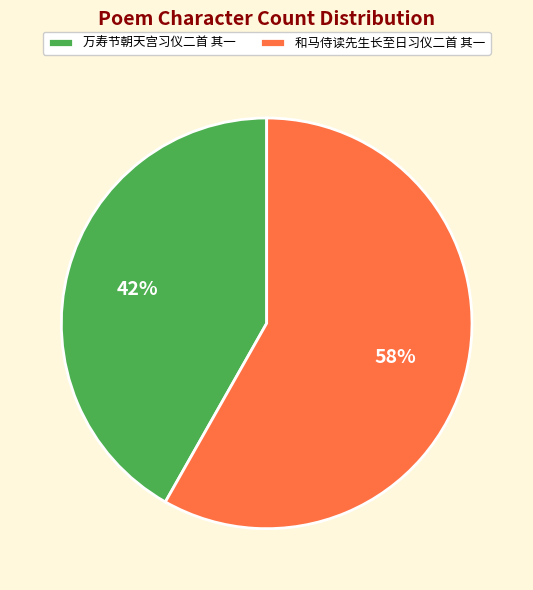

What is the largest slice in the pie chart?

和马侍读先生长至日习仪二首 其一